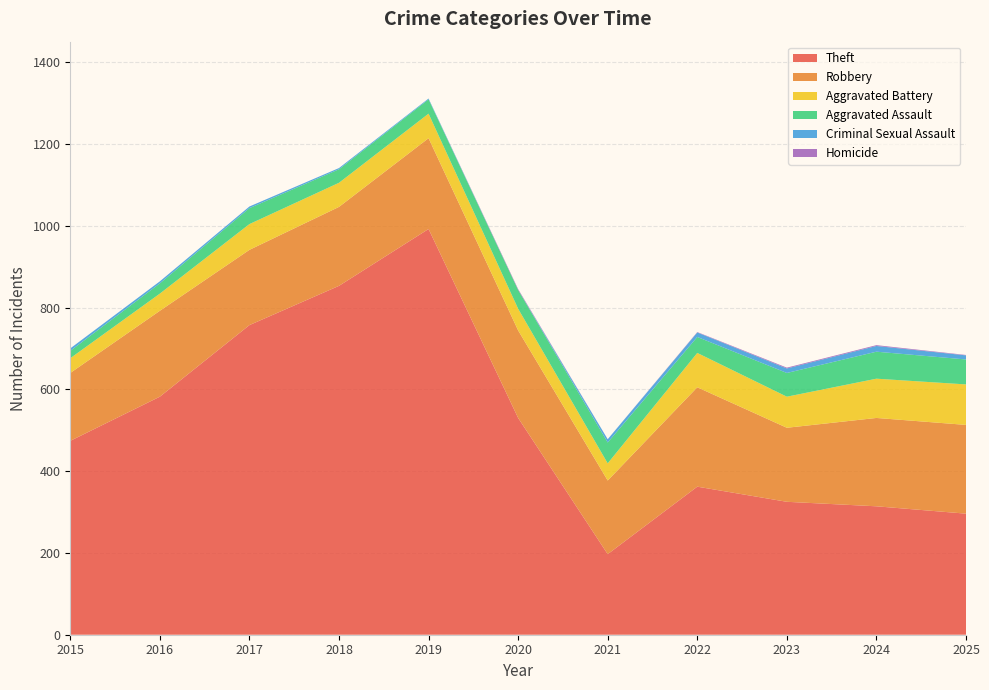

Reading left to right, transcribe all the data shown in this chart.

Theft: 2015=474	2016=582	2017=757	2018=853	2019=992	2020=530	2021=197	2022=362	2023=325	2024=314	2025=296
Robbery: 2015=166	2016=210	2017=184	2018=193	2019=222	2020=214	2021=180	2022=243	2023=181	2024=216	2025=217
Aggravated Battery: 2015=36	2016=42	2017=63	2018=59	2019=60	2020=53	2021=42	2022=84	2023=76	2024=96	2025=99
Aggravated Assault: 2015=18	2016=25	2017=39	2018=33	2019=35	2020=46	2021=51	2022=39	2023=58	2024=66	2025=61
Criminal Sexual Assault: 2015=6	2016=5	2017=4	2018=3	2019=2	2020=0	2021=8	2022=11	2023=11	2024=14	2025=10
Homicide: 2015=0	2016=0	2017=0	2018=0	2019=0	2020=2	2021=0	2022=1	2023=2	2024=2	2025=1